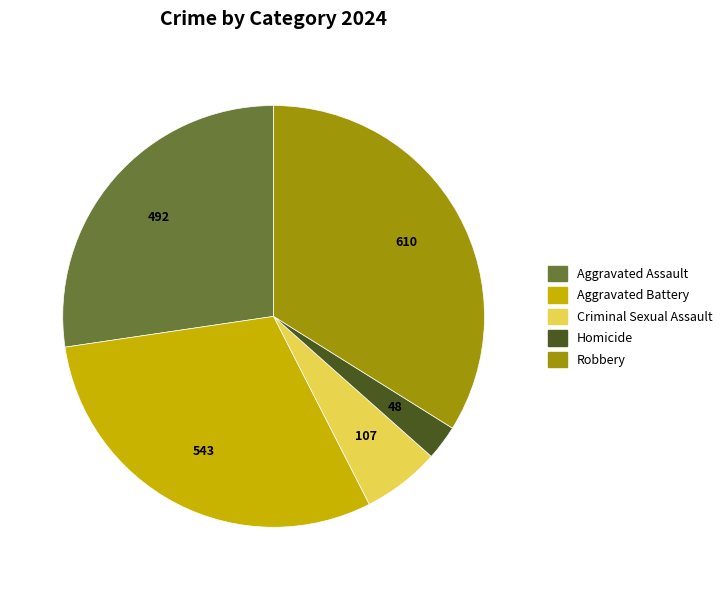

How many segments does this pie chart have?

5